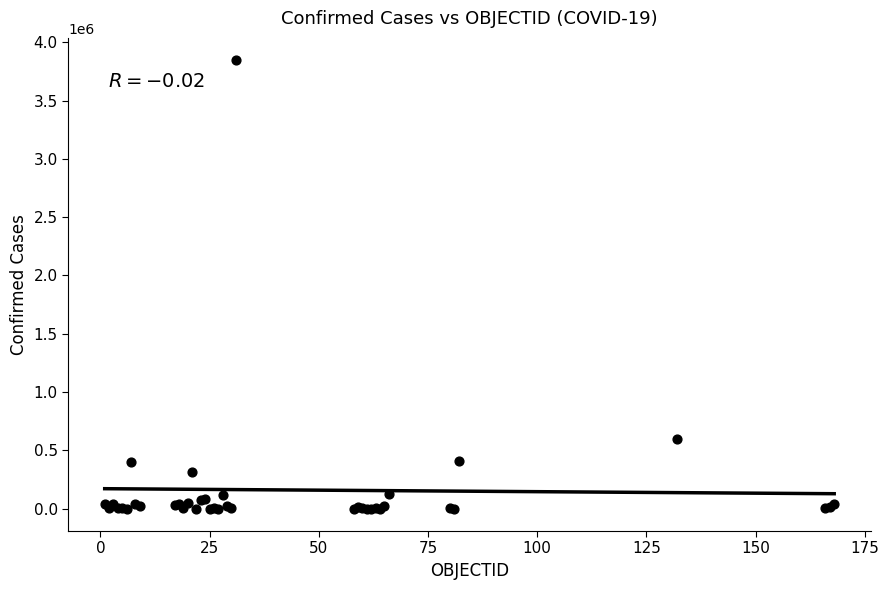

What Y value in the scatter plot is closest to 1923123?

599884